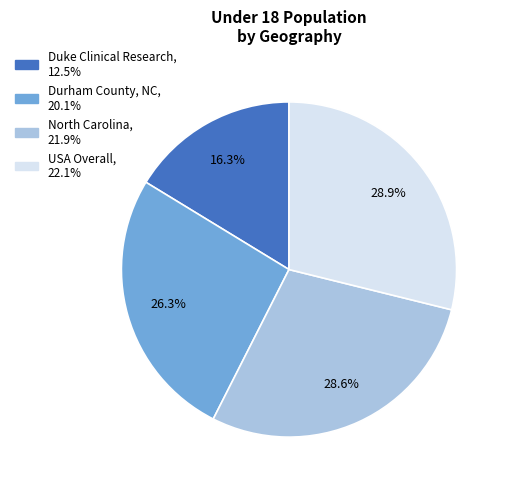

To the nearest percent, what portion does USA Overall represent?

29%